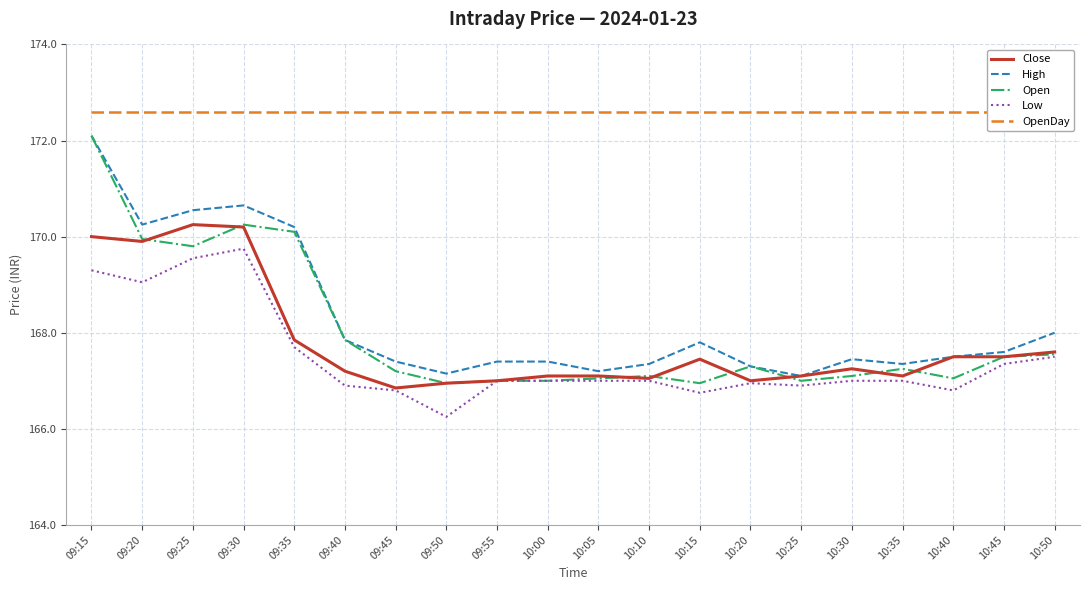

Where does the Low series first go above 167?

09:15